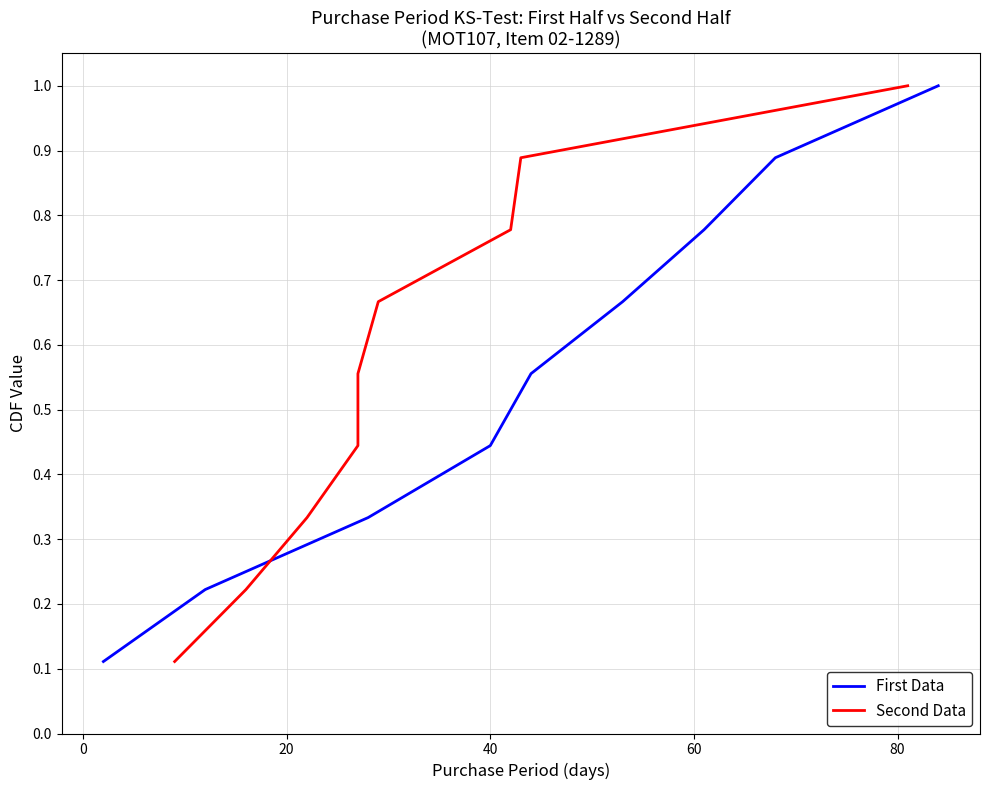

What position from the left is 40?

4